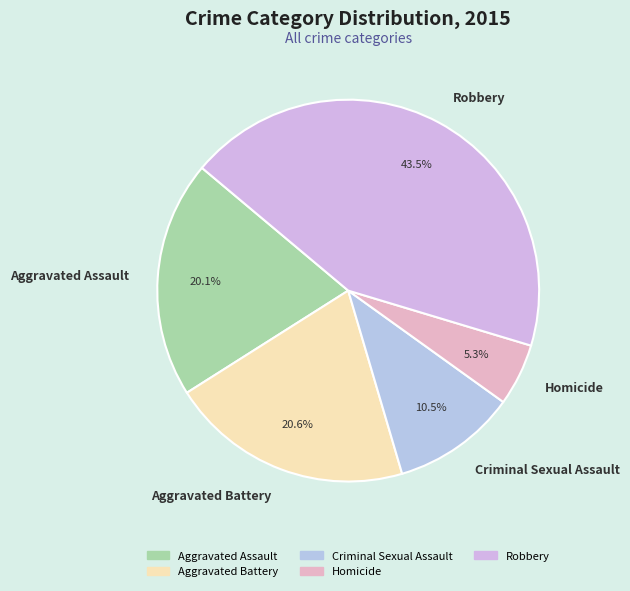

Which slice is the largest?

Robbery